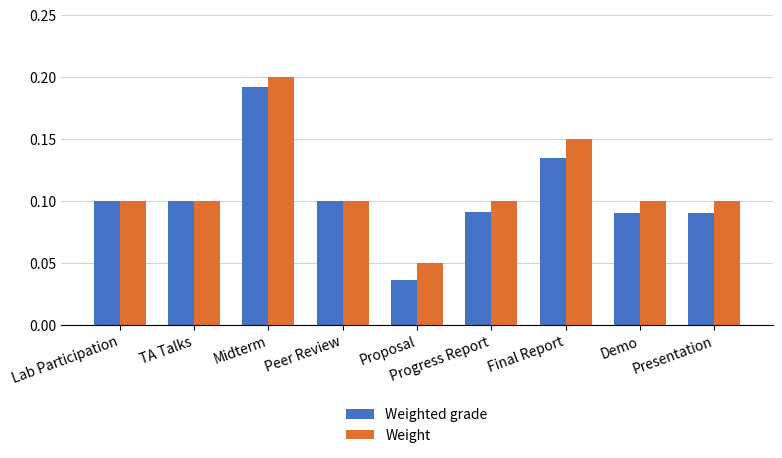

At which category is the sum across all series the highest?

Midterm